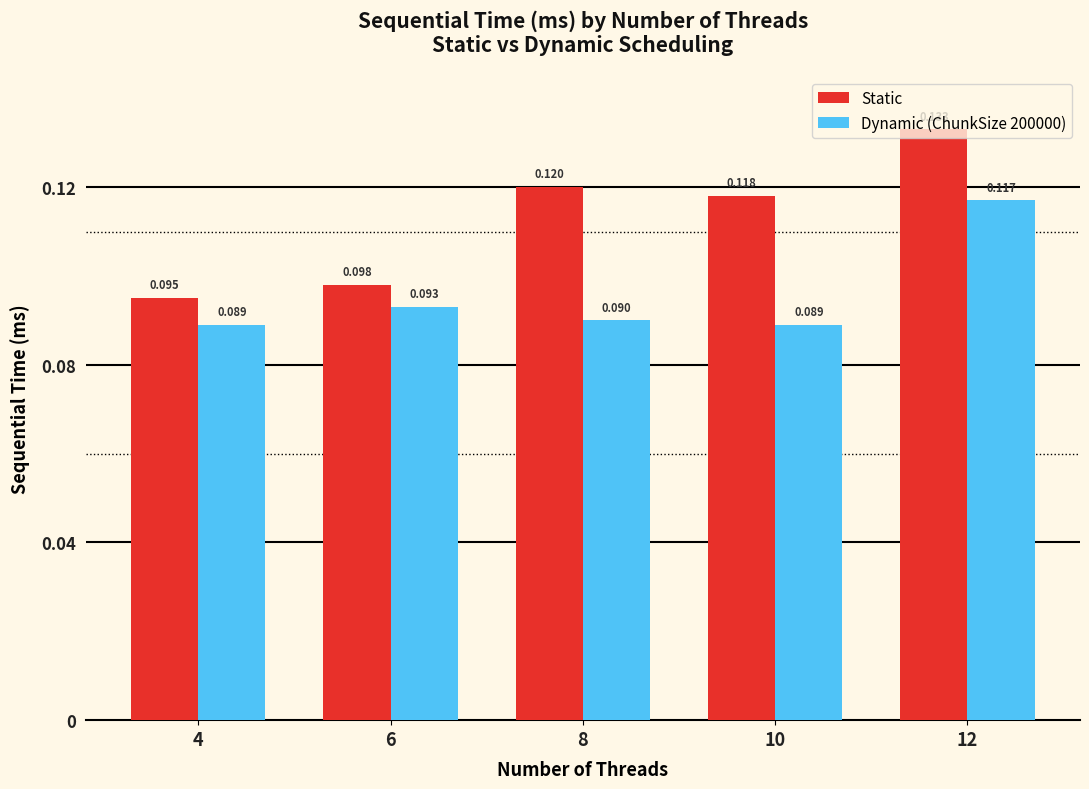

Is the value of Static at 10 greater than the value of Dynamic (ChunkSize 200000) at 10?

Yes